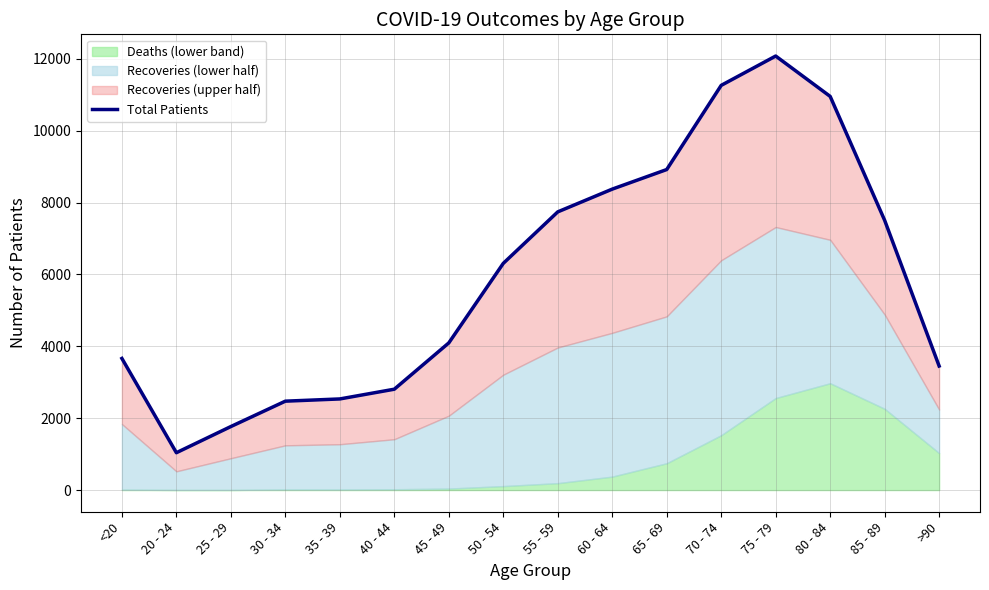

Reading left to right, list all the values displayed in this chart.

3662	1039	1767	2473	2535	2806	4094	6307	7740	8373	8918	11260	12076	10953	7505	3451